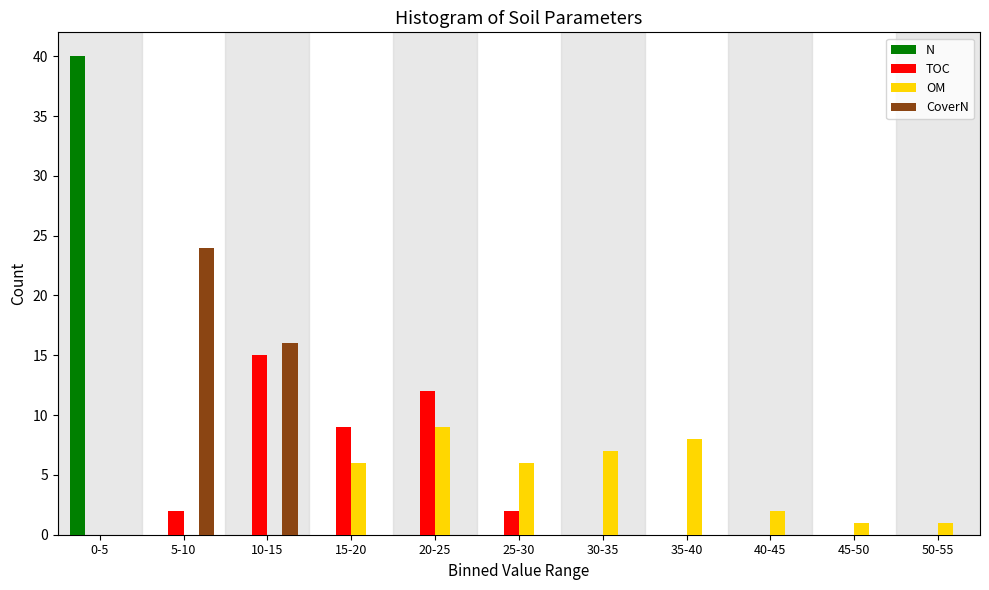

What is the sum of the CoverN values at 10-15 and 35-40?

16